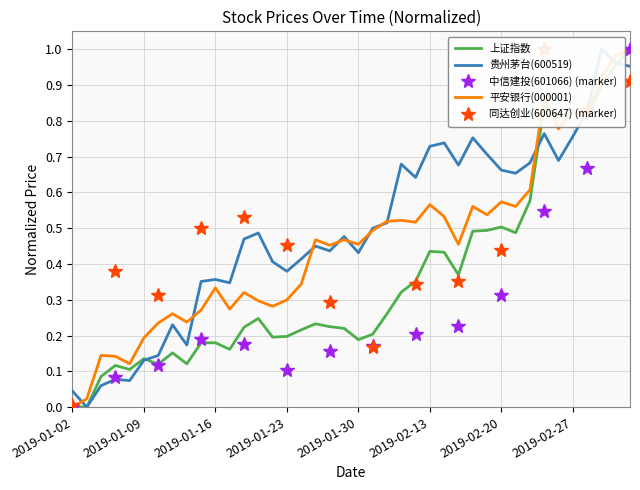

Which label corresponds to the largest value in the chart?

2019-03-05